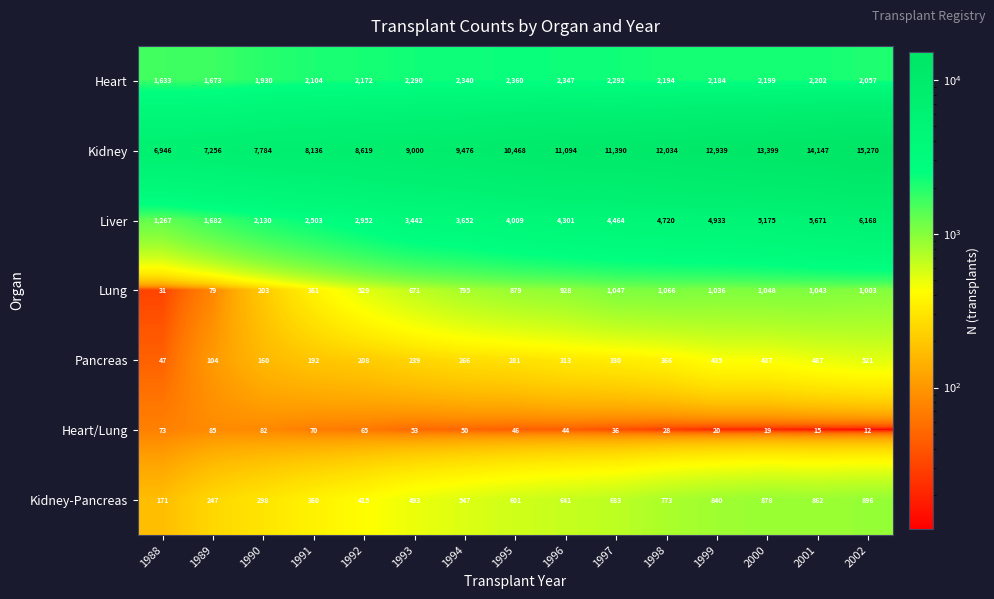

True or false: Kidney has a value of 24855 at 2001.

False